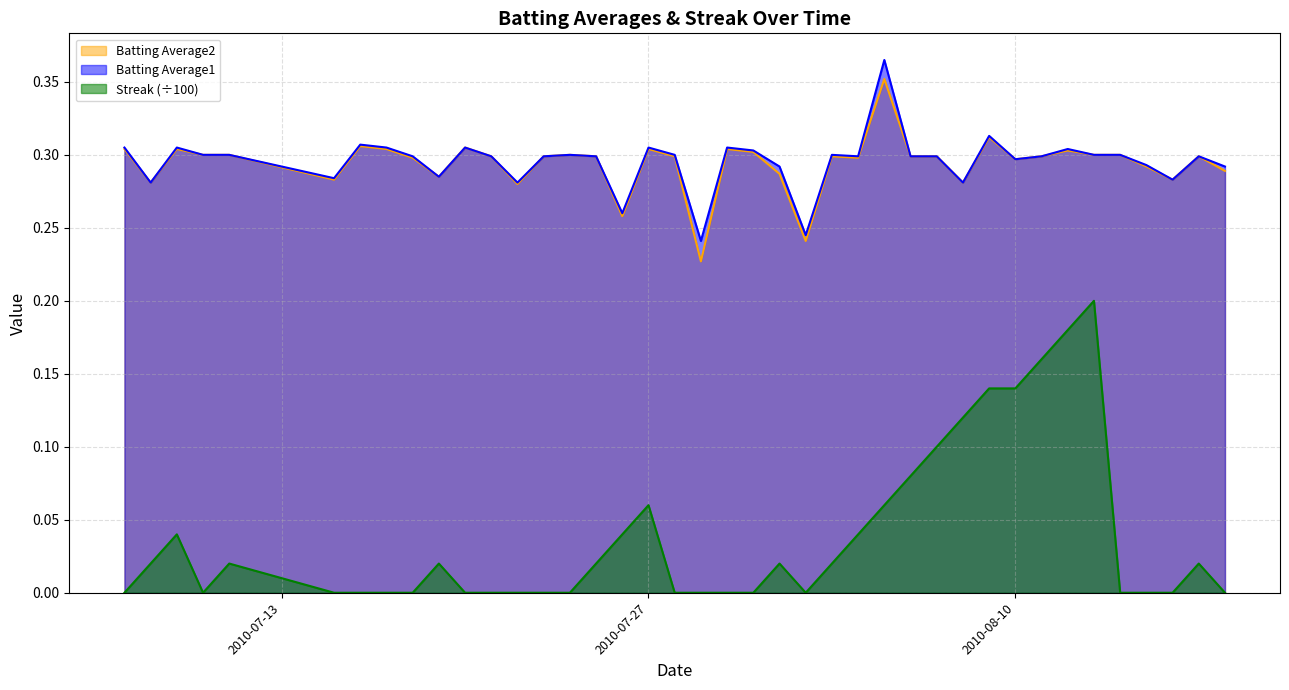

What is the difference between the second highest and second lowest values in the Batting Average1 series?

0.1